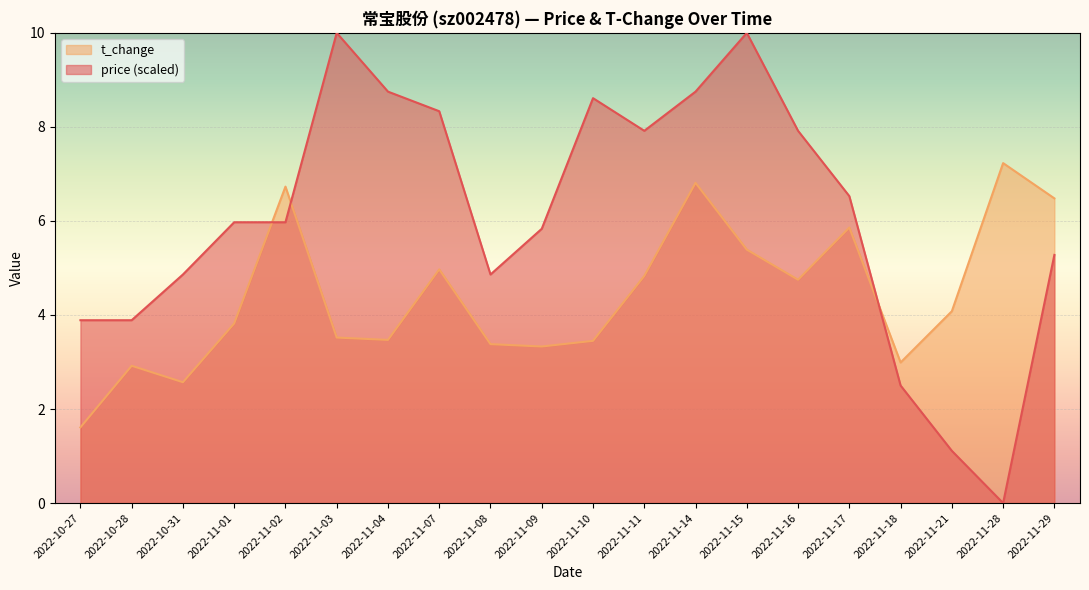

Does the chart display data point markers on the line(s)?

No